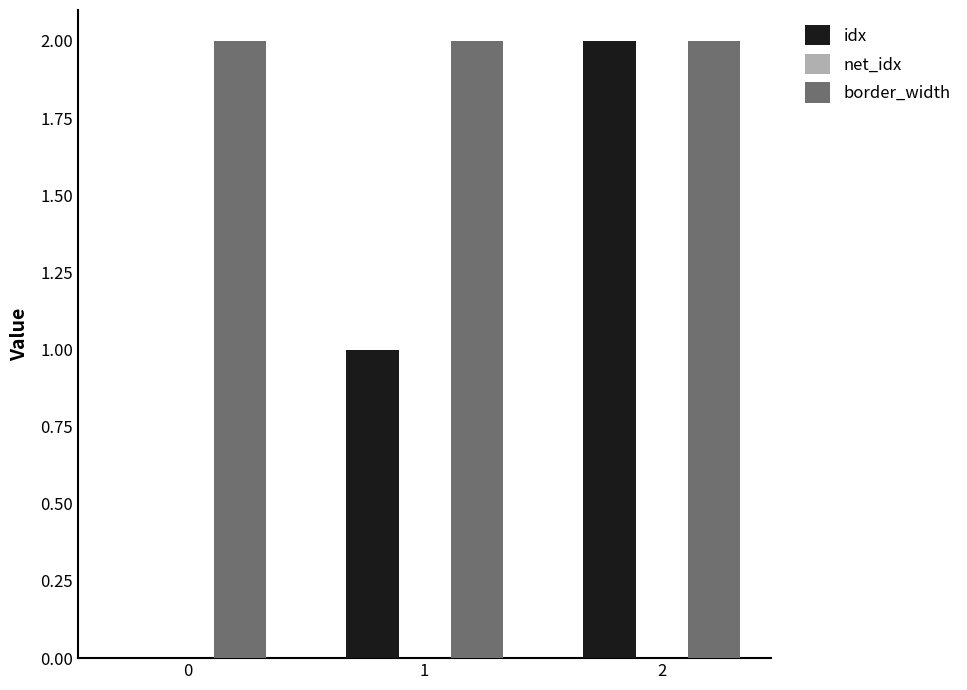

The border_width series shows 2 at 1. True or false?

True